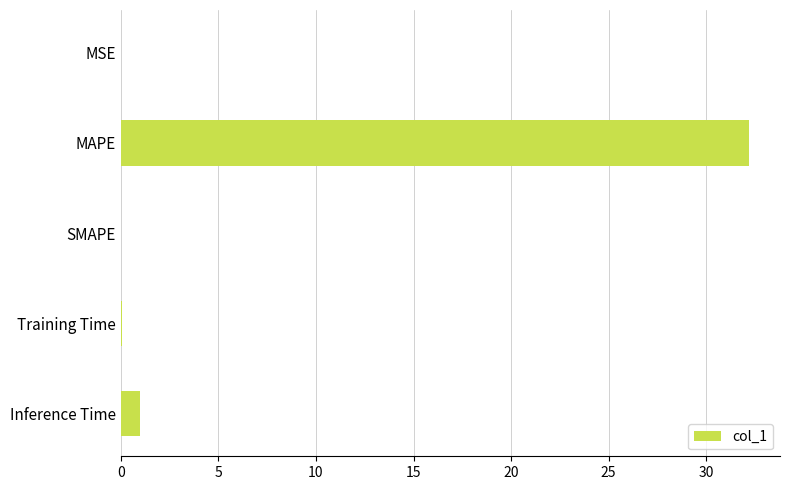

Is it true that the value at MAPE is 32.2?

True